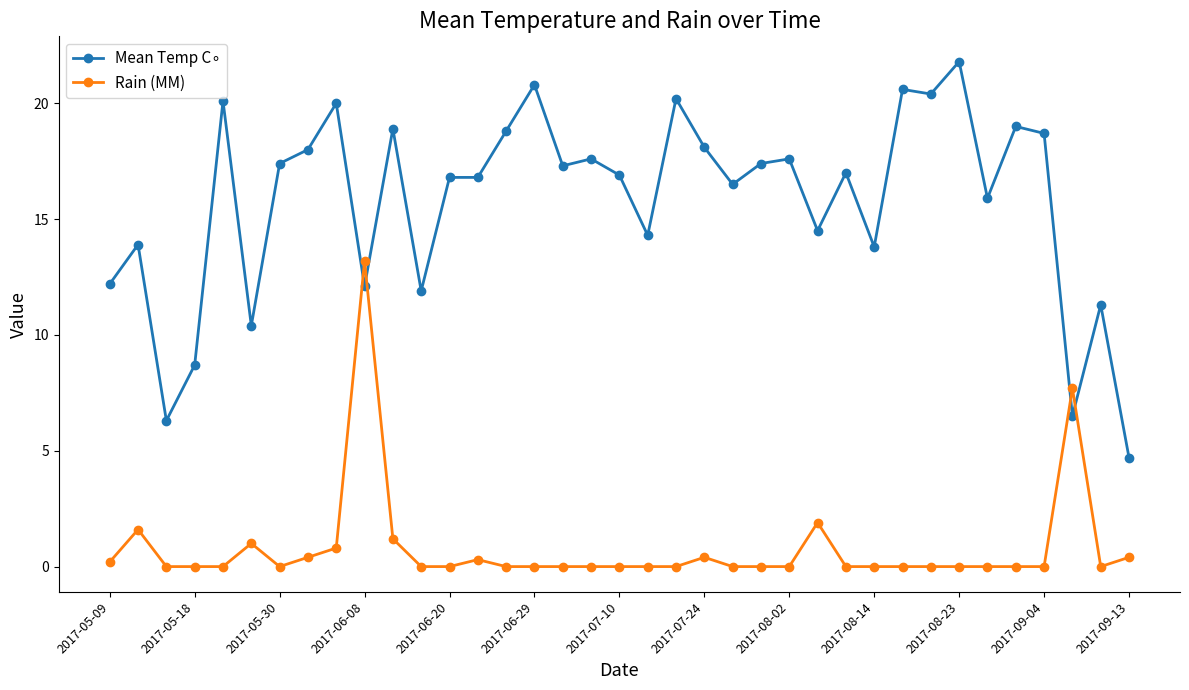

What is the greatest value displayed?

21.8